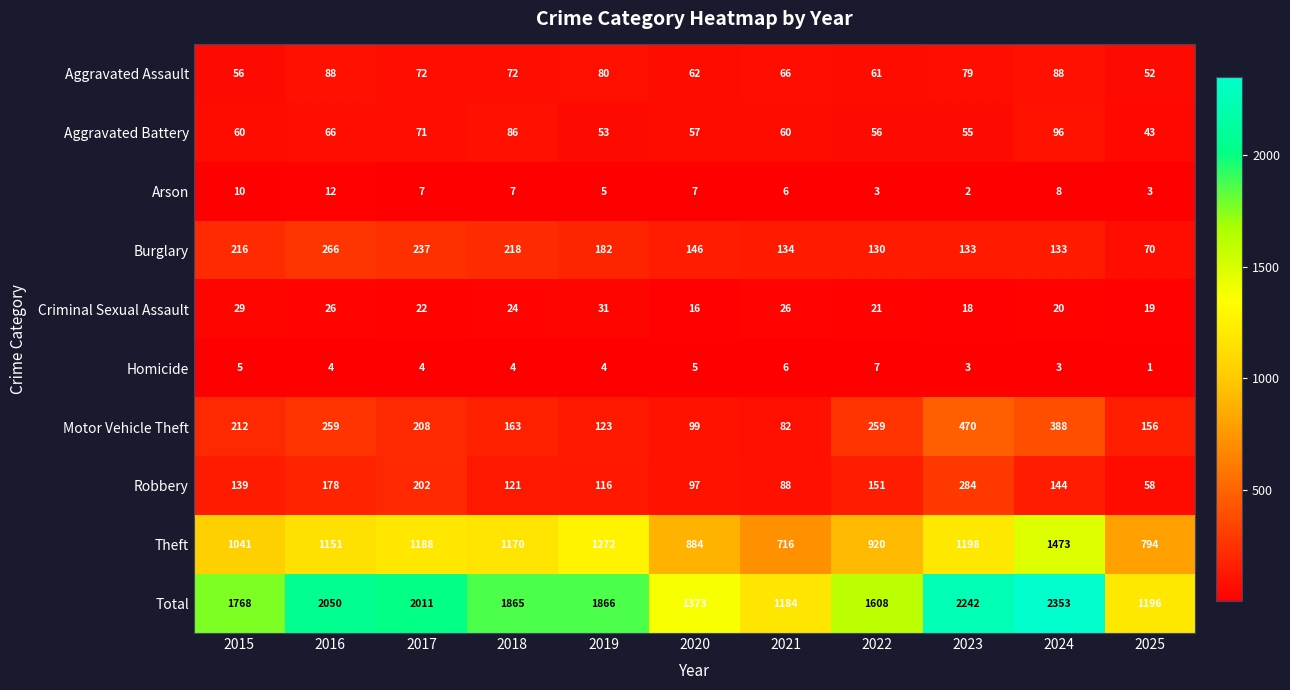

Which series has the largest range (max minus min)?

Total